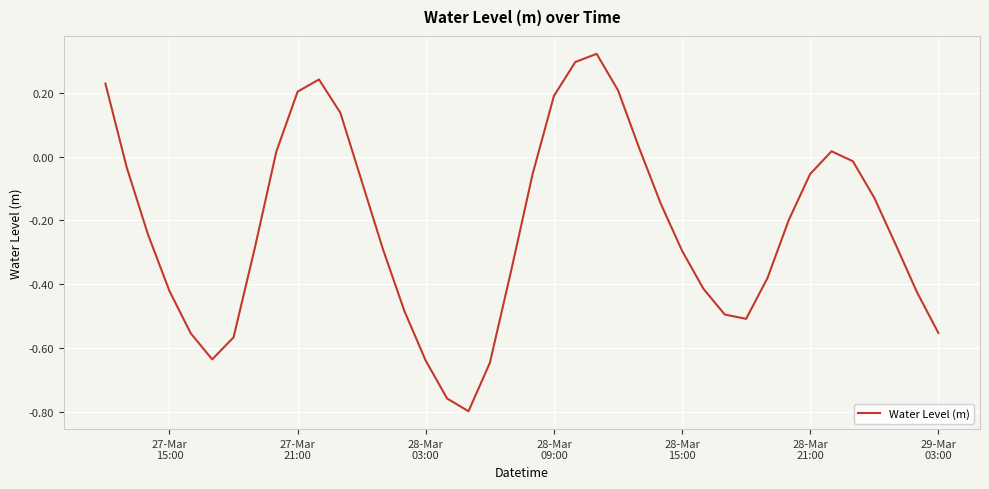

Count the number of categories in the chart.

40